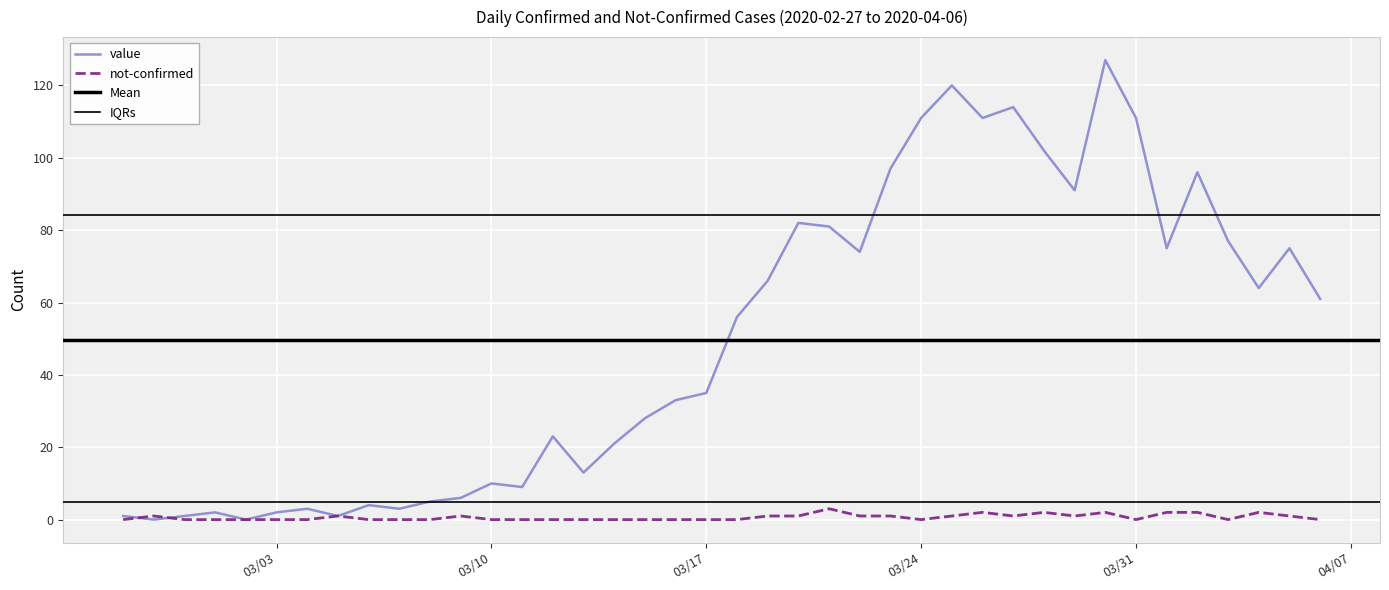

Where is not-confirmed nearest to the value 1?

2020-02-28